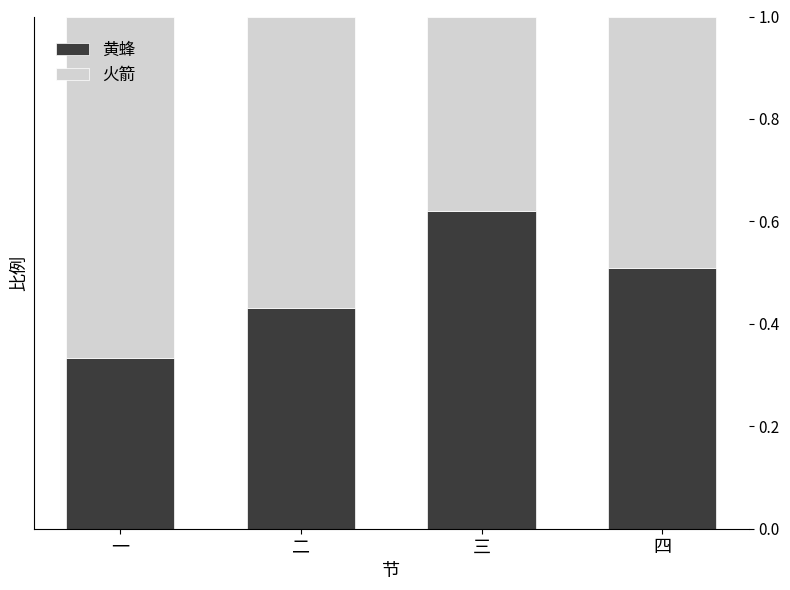

At which label does 黄蜂 reach its peak?

三